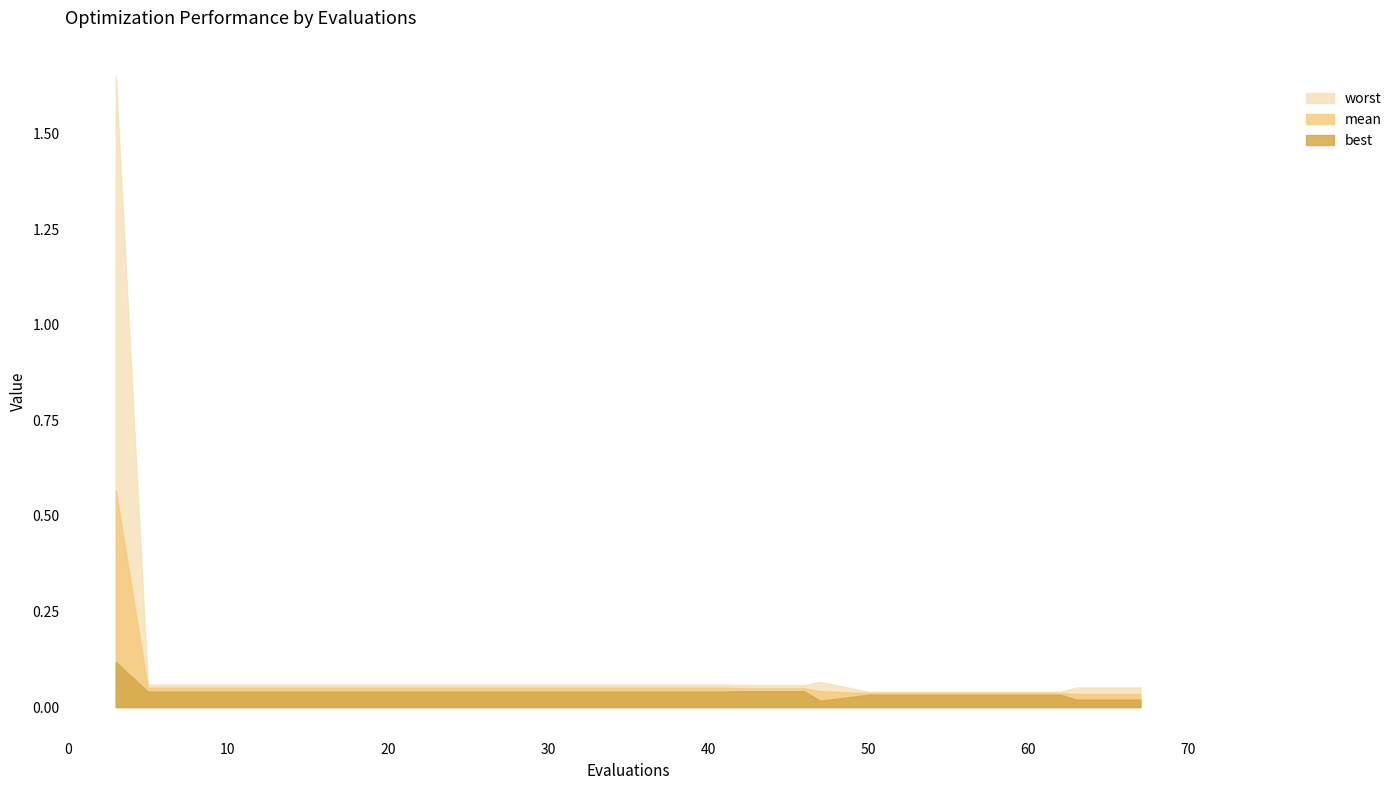

The value of worst at 29 is 0.1. True or false?

False